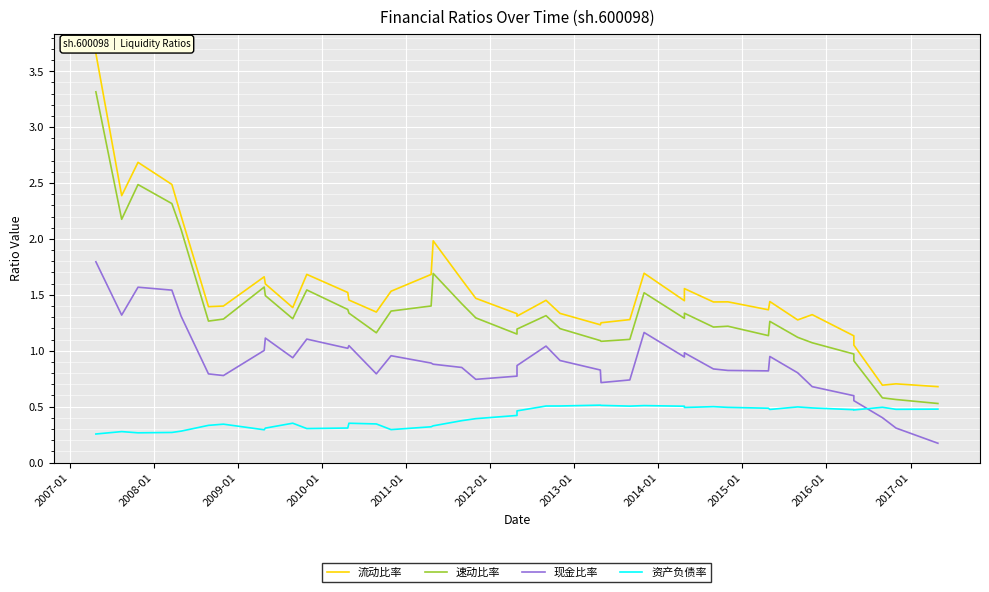

How many interior local valleys does the 速动比率 series have?

9